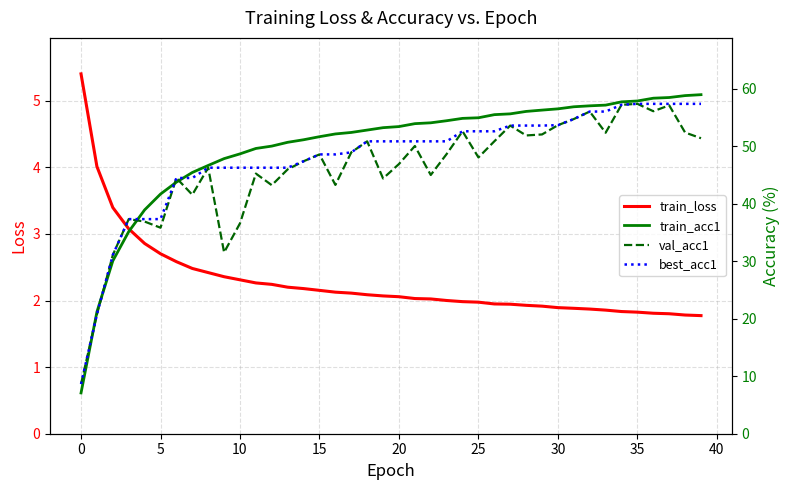

What is the difference between the highest and lowest values at 27?

53.7